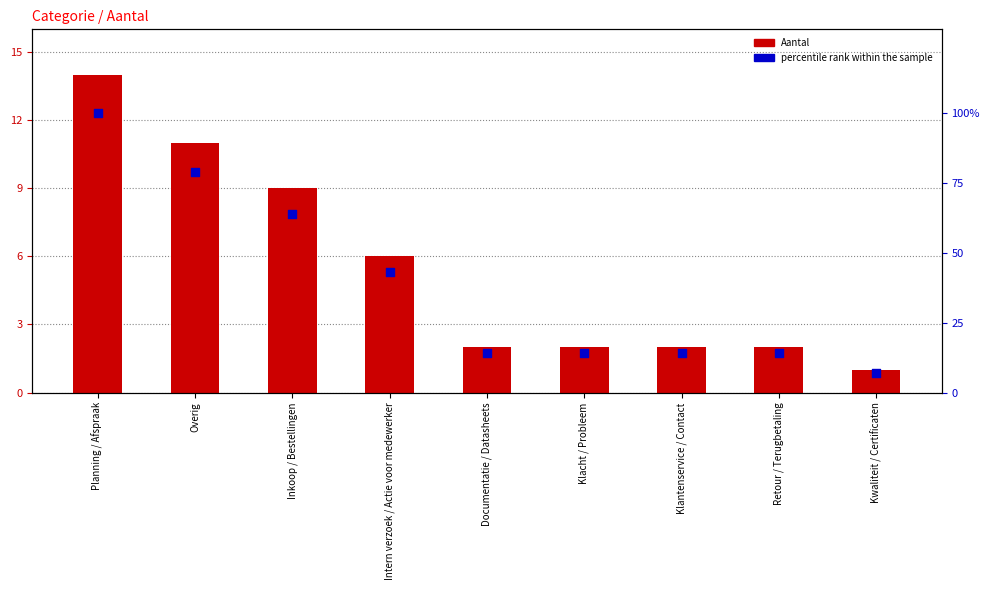

Is the value of percentile rank within the sample at Overig greater than the value of Aantal at Klantenservice / Contact?

Yes